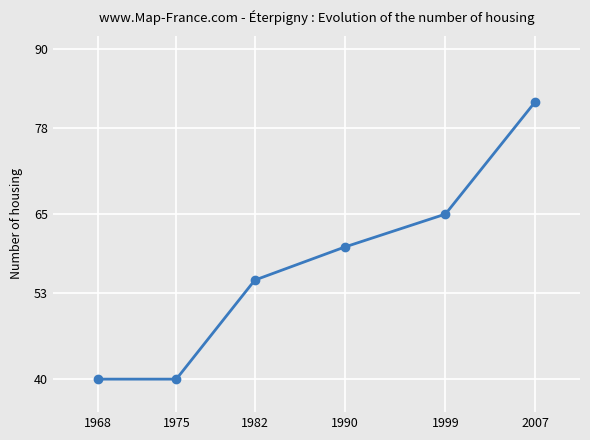

What is the difference between the maximum and minimum values?

42